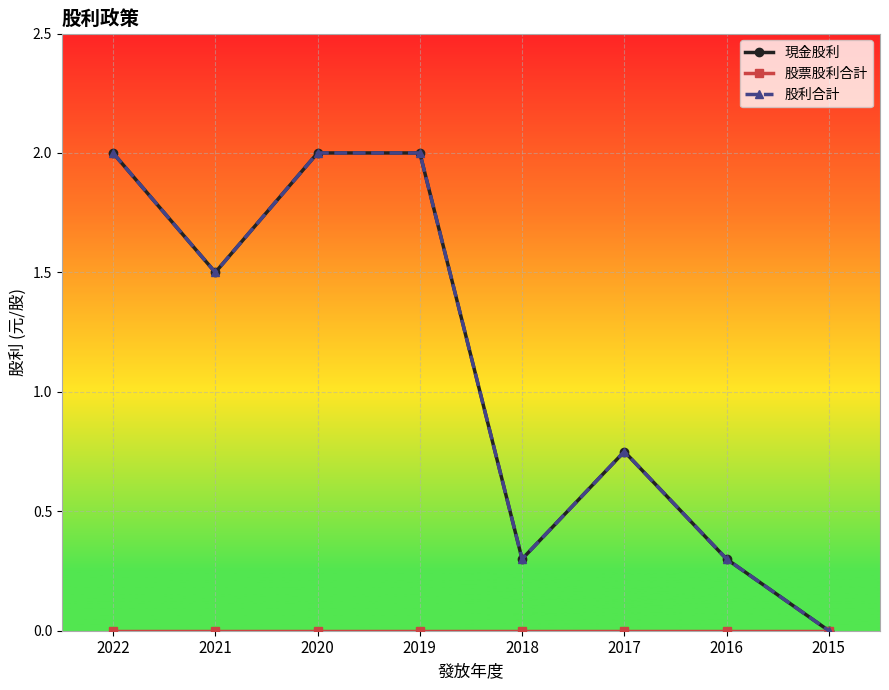

Does the chart have visible grid lines?

Yes